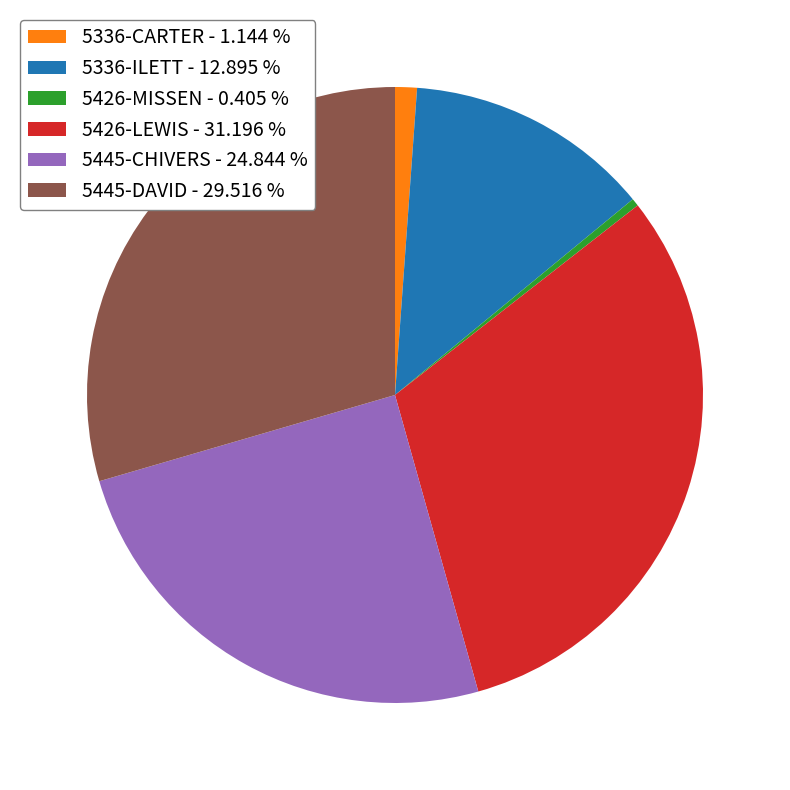

Does 5445-CHIVERS represent more than half of the total?

No